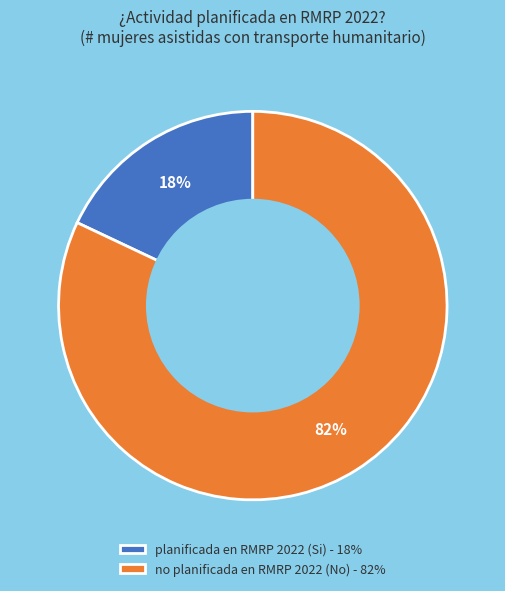

True or false: planificada en RMRP 2022 (Si) - 18% accounts for 11% of the total.

False